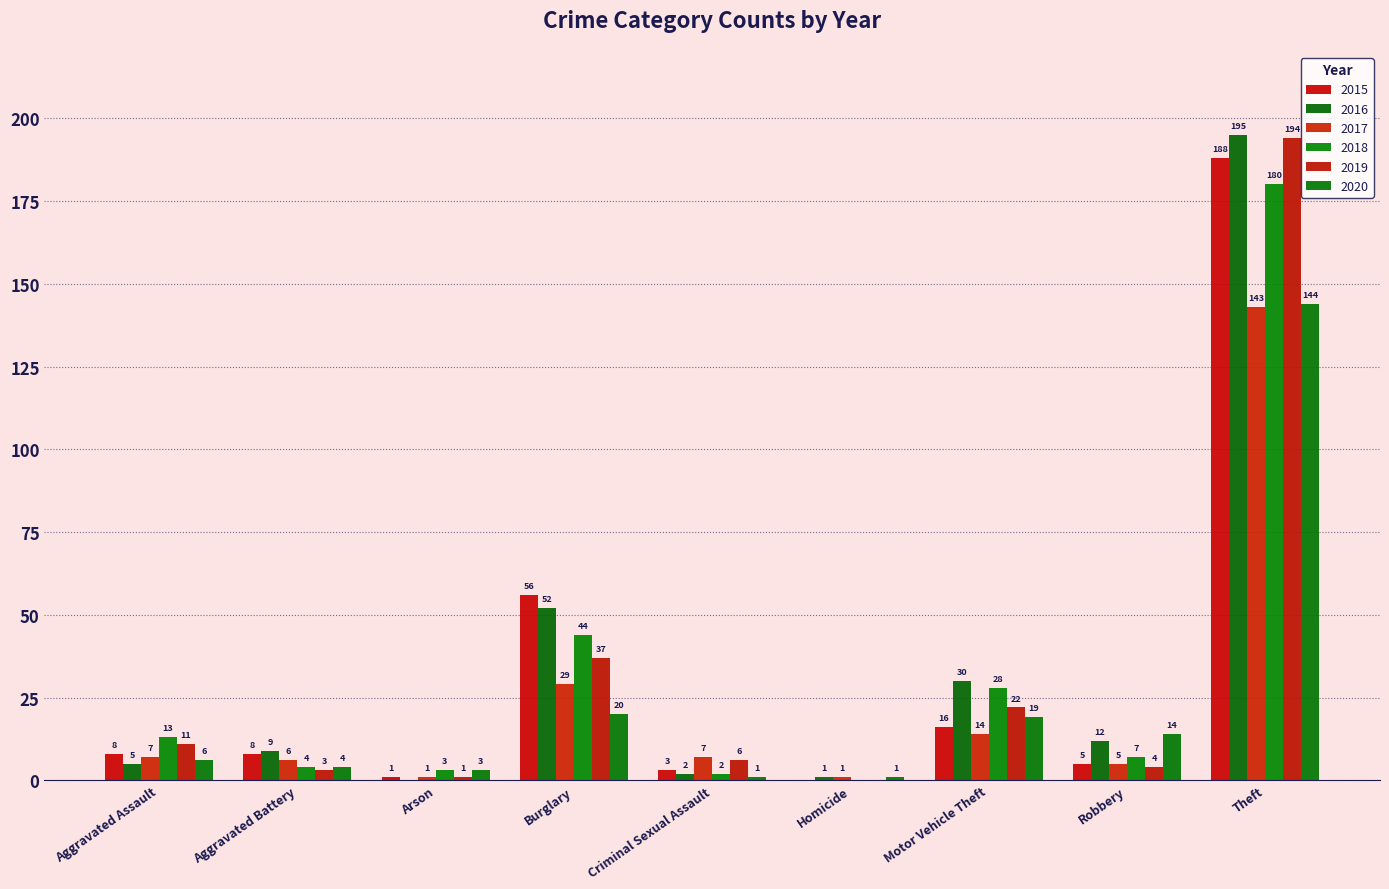

Reading left to right, transcribe all the data shown in this chart.

2015: Aggravated Assault=8	Aggravated Battery=8	Arson=1	Burglary=56	Criminal Sexual Assault=3	Homicide=0	Motor Vehicle Theft=16	Robbery=5	Theft=188
2016: Aggravated Assault=5	Aggravated Battery=9	Arson=0	Burglary=52	Criminal Sexual Assault=2	Homicide=1	Motor Vehicle Theft=30	Robbery=12	Theft=195
2017: Aggravated Assault=7	Aggravated Battery=6	Arson=1	Burglary=29	Criminal Sexual Assault=7	Homicide=1	Motor Vehicle Theft=14	Robbery=5	Theft=143
2018: Aggravated Assault=13	Aggravated Battery=4	Arson=3	Burglary=44	Criminal Sexual Assault=2	Homicide=0	Motor Vehicle Theft=28	Robbery=7	Theft=180
2019: Aggravated Assault=11	Aggravated Battery=3	Arson=1	Burglary=37	Criminal Sexual Assault=6	Homicide=0	Motor Vehicle Theft=22	Robbery=4	Theft=194
2020: Aggravated Assault=6	Aggravated Battery=4	Arson=3	Burglary=20	Criminal Sexual Assault=1	Homicide=1	Motor Vehicle Theft=19	Robbery=14	Theft=144